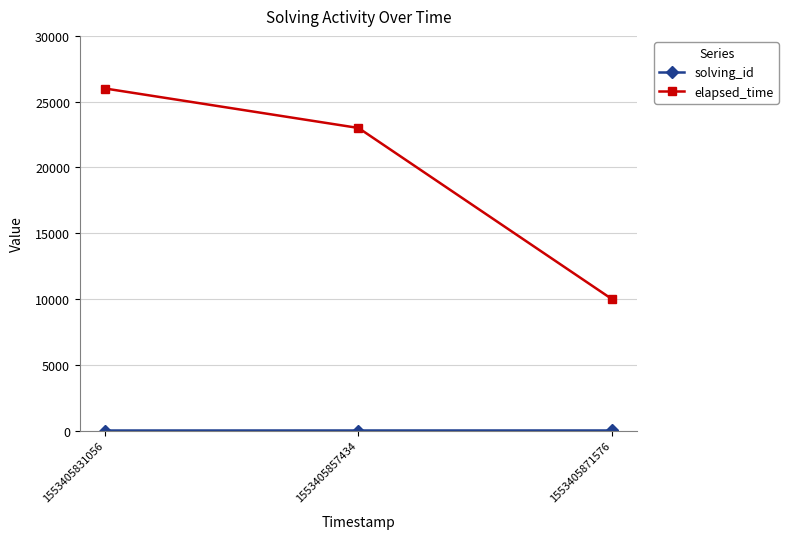

What is the total value across all series at 1553405857434?

23002